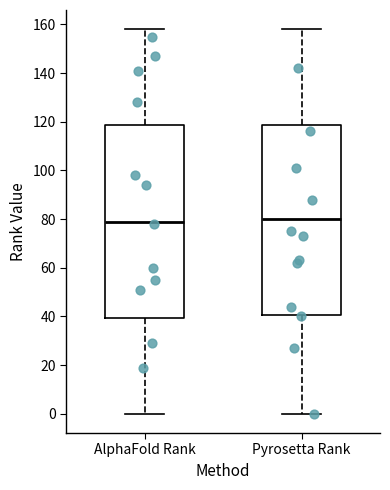

Where does the lower whisker of the box for AlphaFold Rank end on the y-axis? The values are not printed on the chart, so give them approximately, as read against the axis.

0